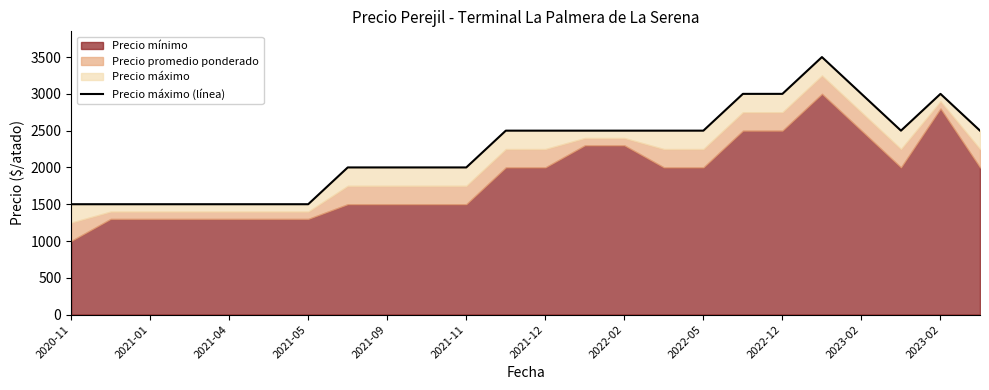

Reading right to left, list all the values displayed in this chart.

2500	3000	2500	3000	3500	3000	3000	2500	2500	2500	2500	2500	2500	2000	2000	2000	2000	1500	1500	1500	1500	1500	1500	1500